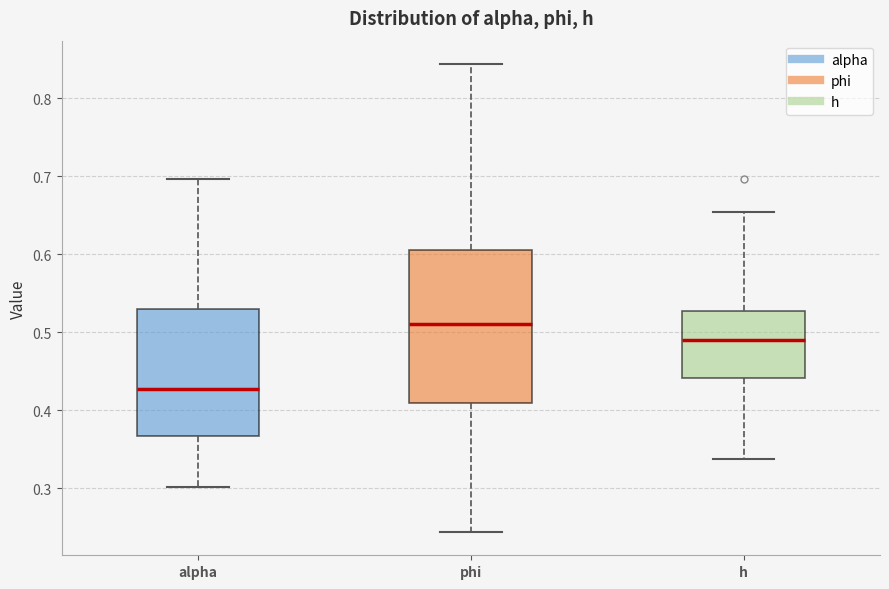

Which box is the tallest, from its lower edge to its upper edge?

phi